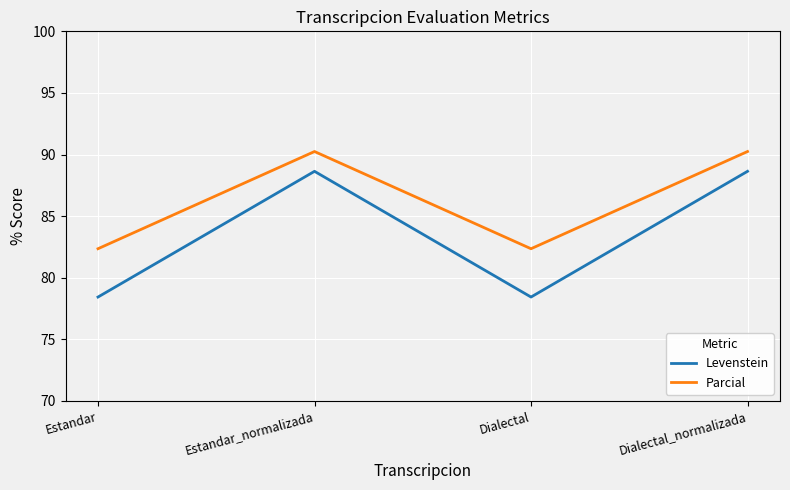

True or false: Levenstein has a value of 151.2 at Estandar_normalizada.

False